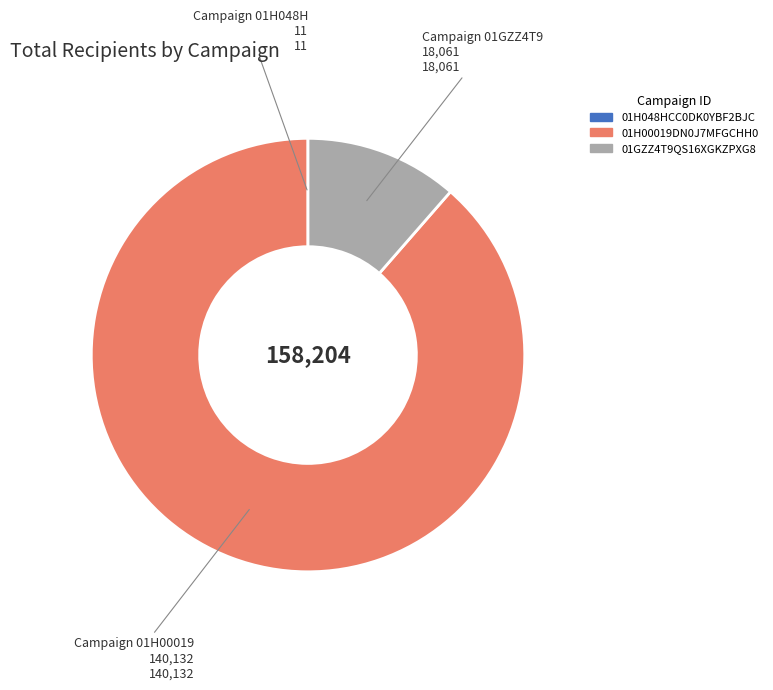

Is there any slice that represents more than half of the pie?

Yes